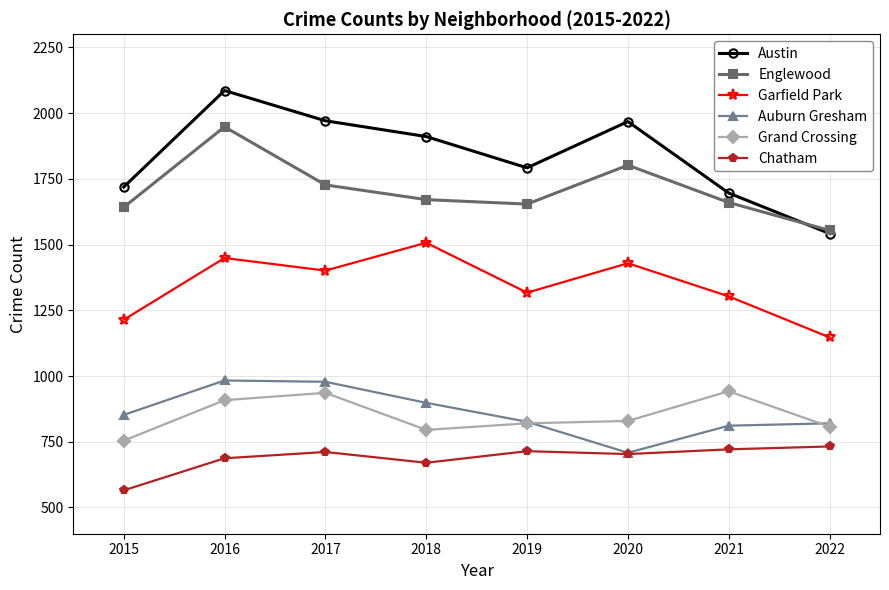

Is the value of Garfield Park at 2020 greater than the value of Chatham at 2016?

Yes